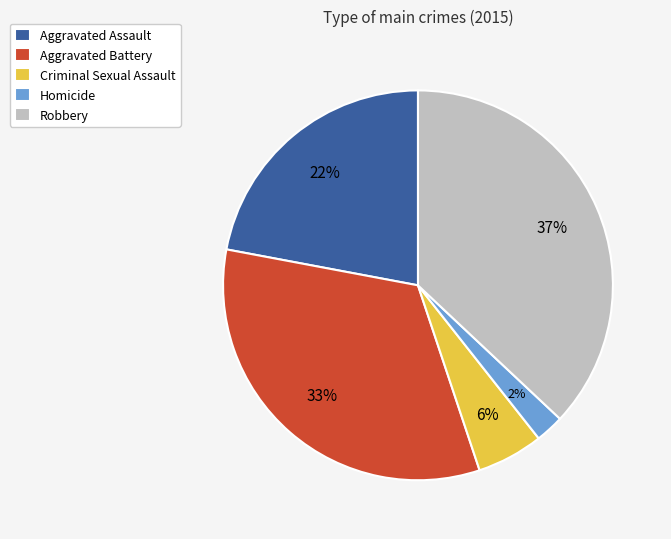

Is there a majority slice in this chart?

No